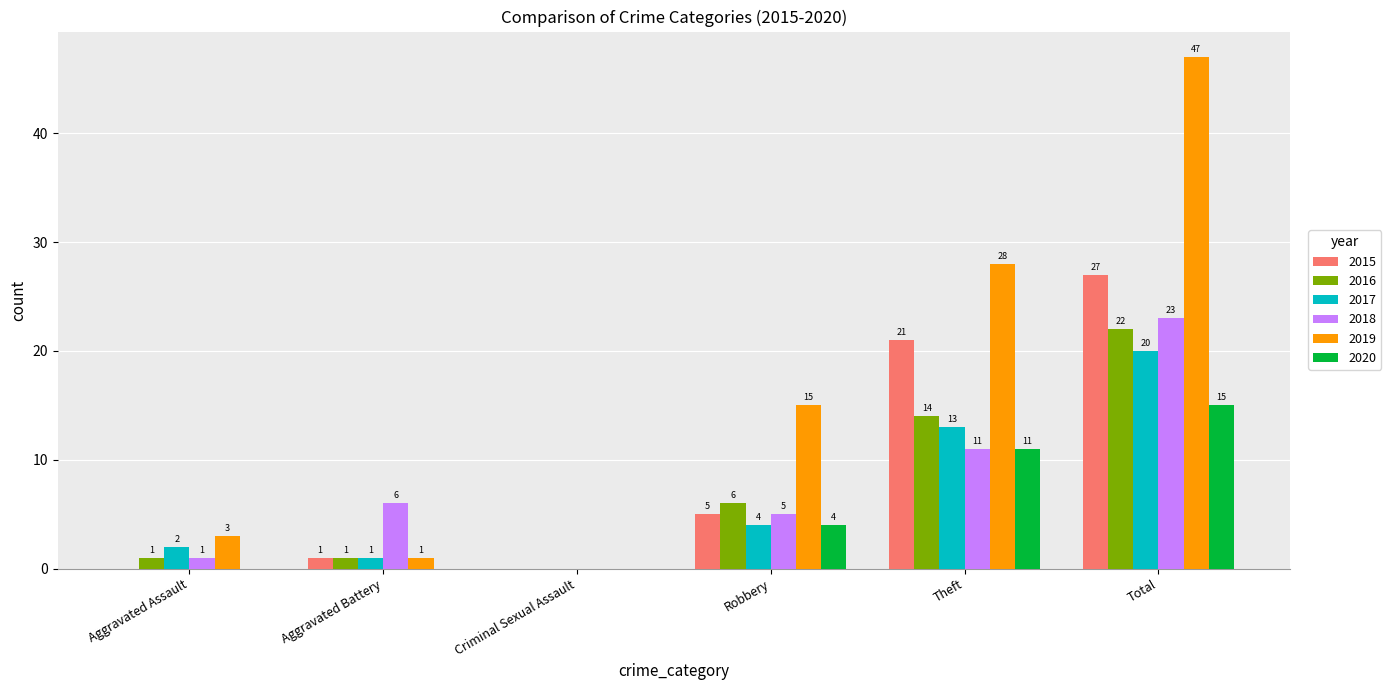

How many 2020 values are between 0 and 11?

5